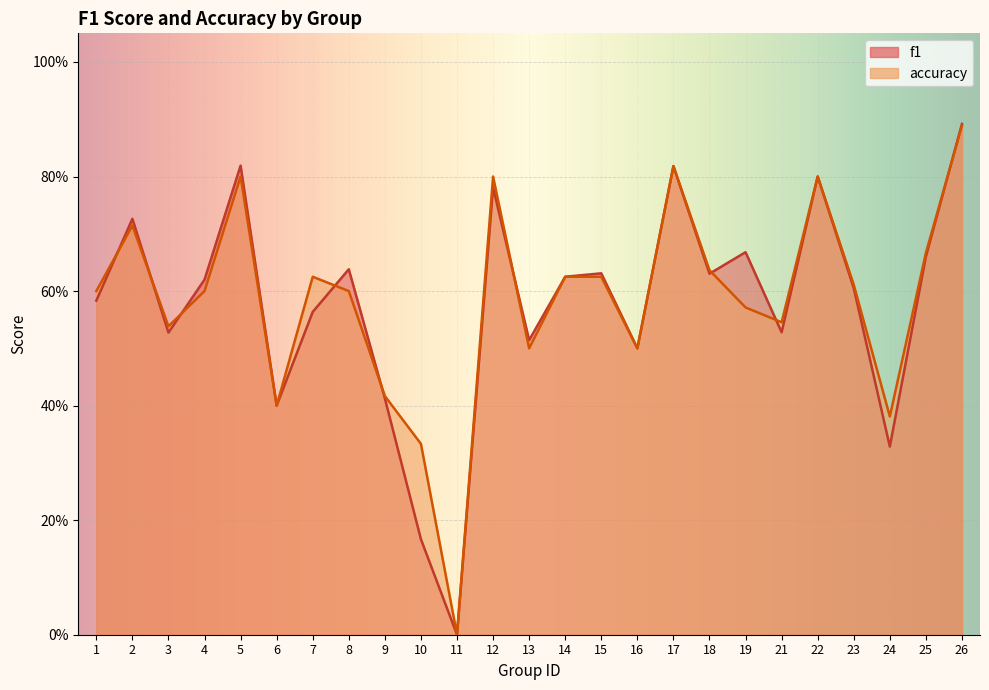

What is the total value across all series at 13?

1.0